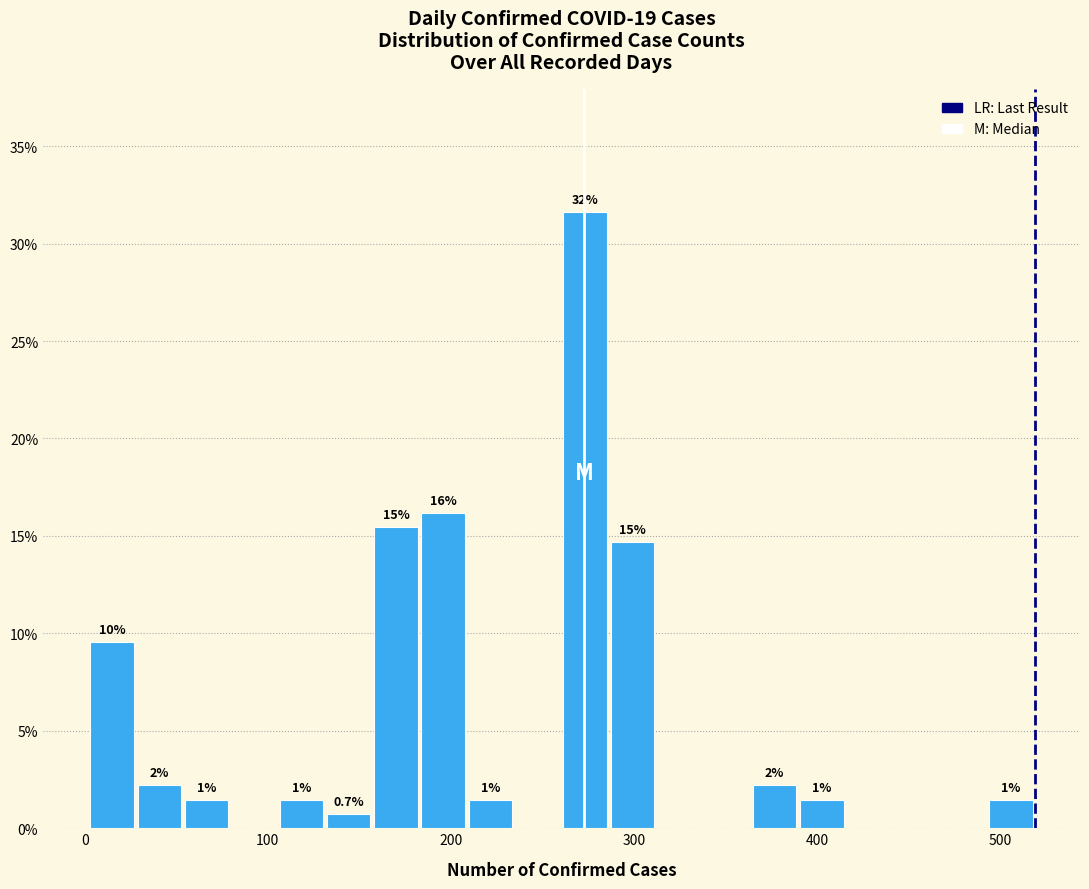

Read against the x-axis, roughly where is the centre of the tallest bar?

270